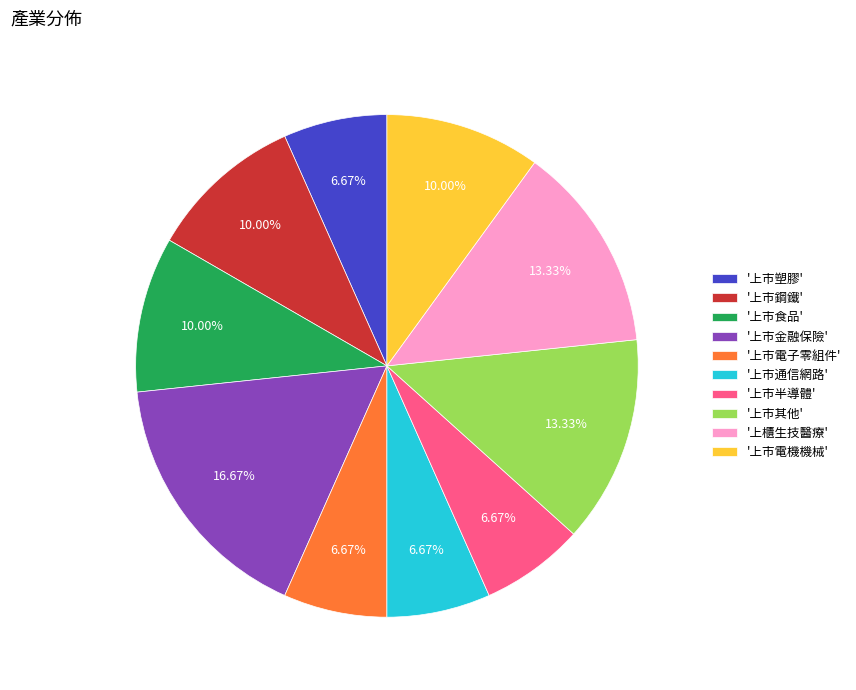

Does '上市塑膠' account for over 50% of the chart?

No